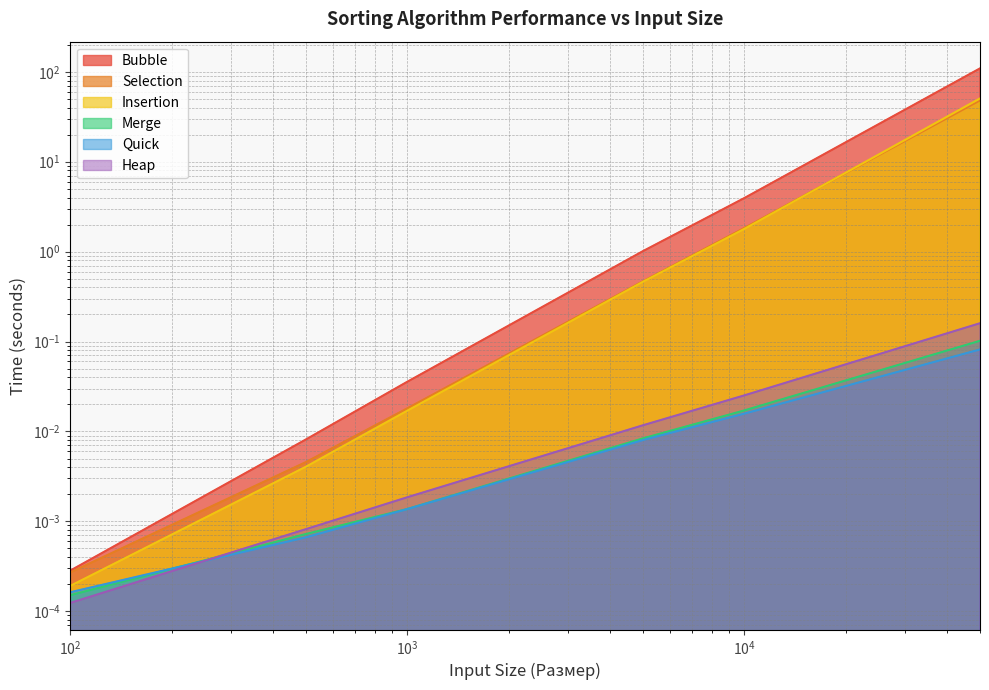

How many intersections are there between Quick and Merge?

1